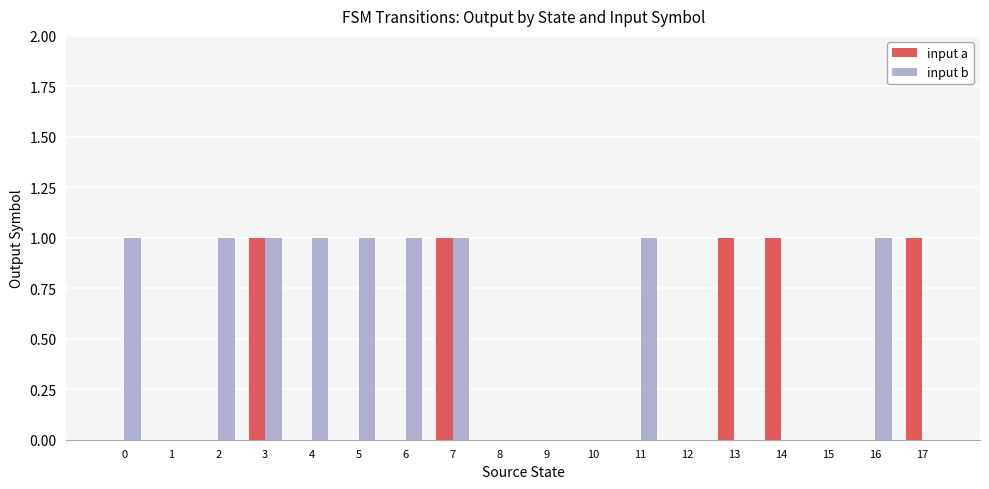

The input a series shows -1 at 10. True or false?

False